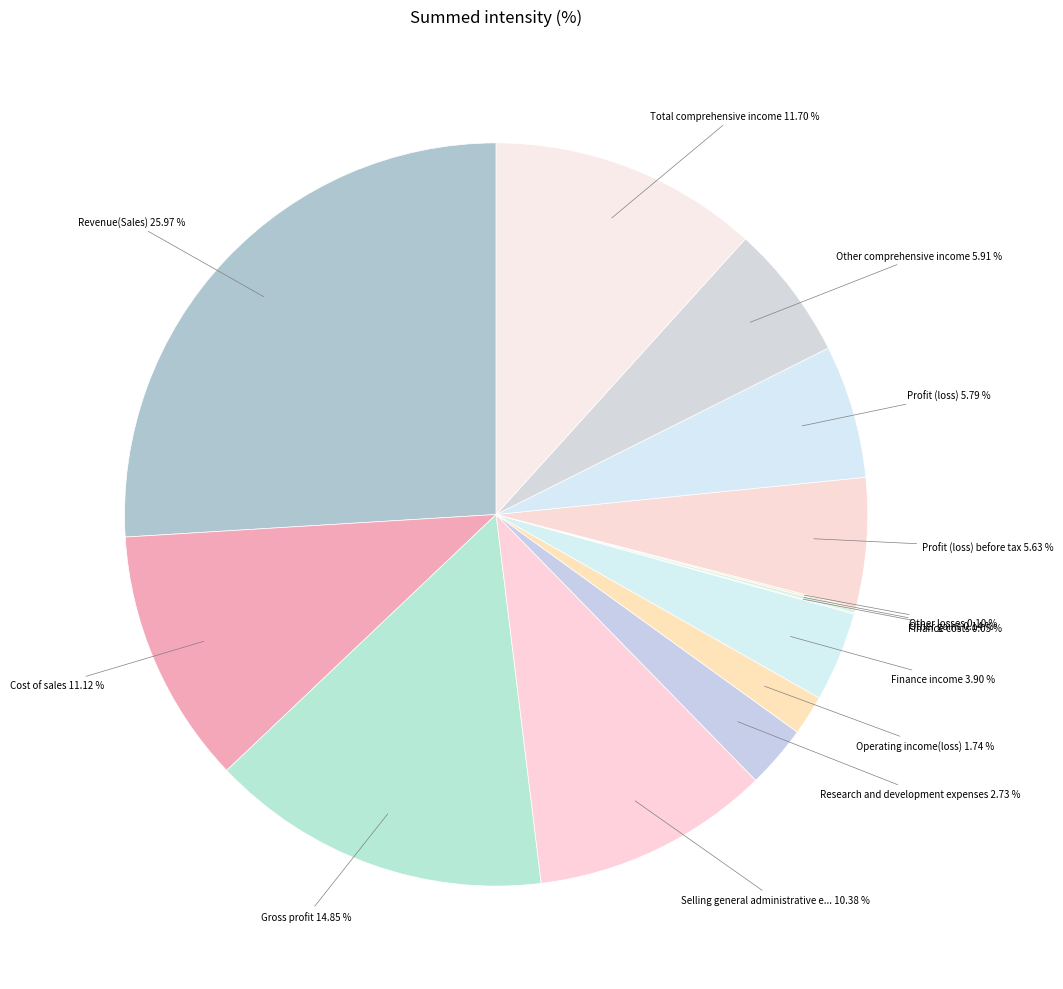

Which slice is the largest?

Revenue(Sales)